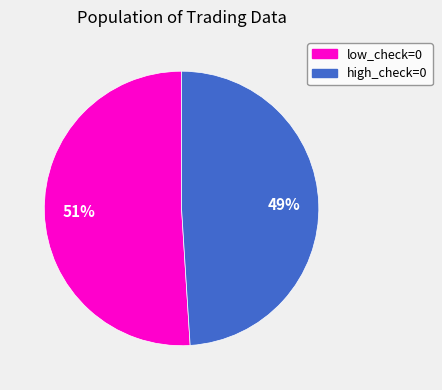

Between low_check=0 and high_check=0, which is larger?

low_check=0